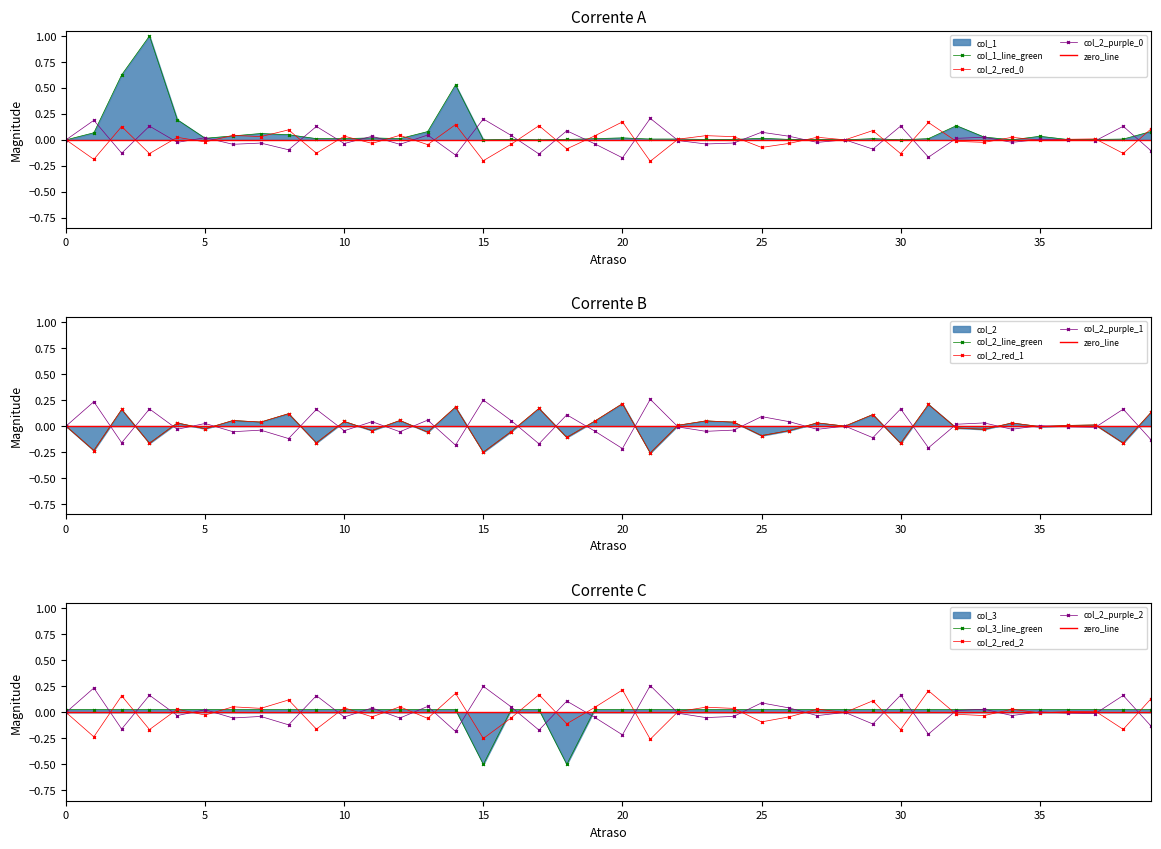

At 26, list the series in order from smallest to largest.

col_2, col_1, col_3